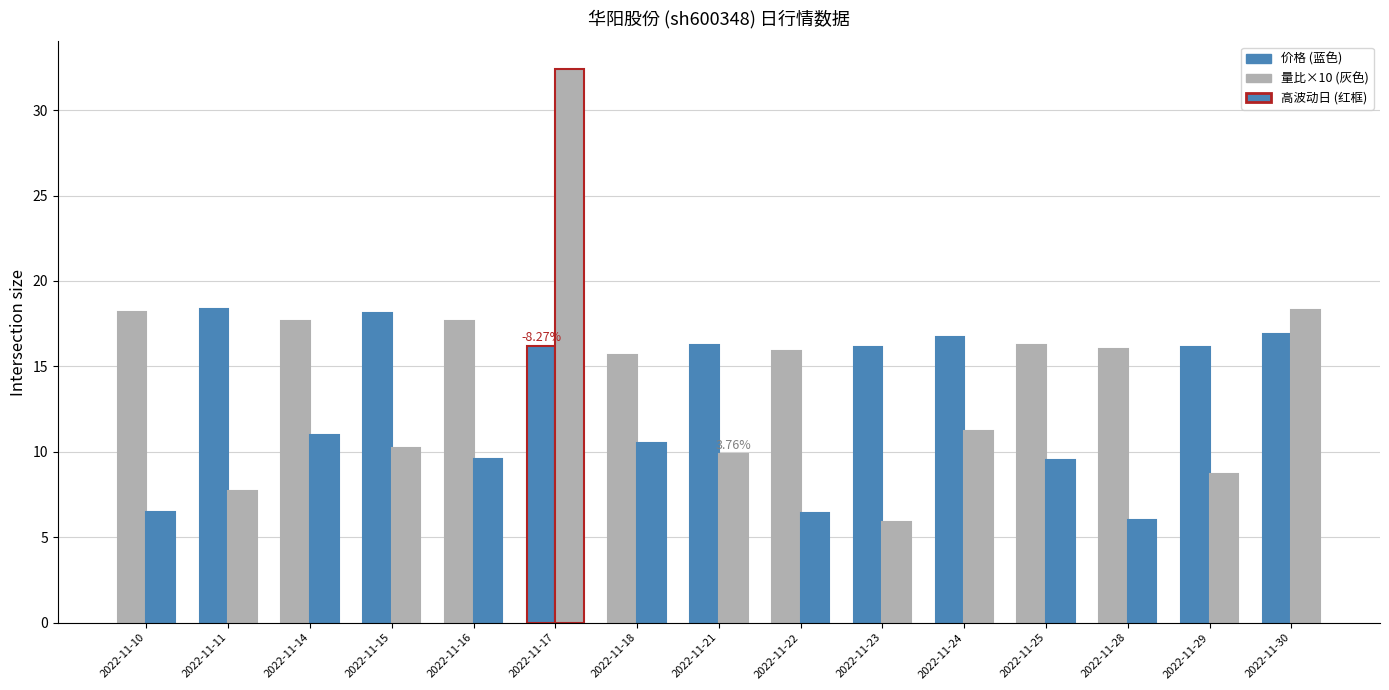

How many bars are there in total?

30